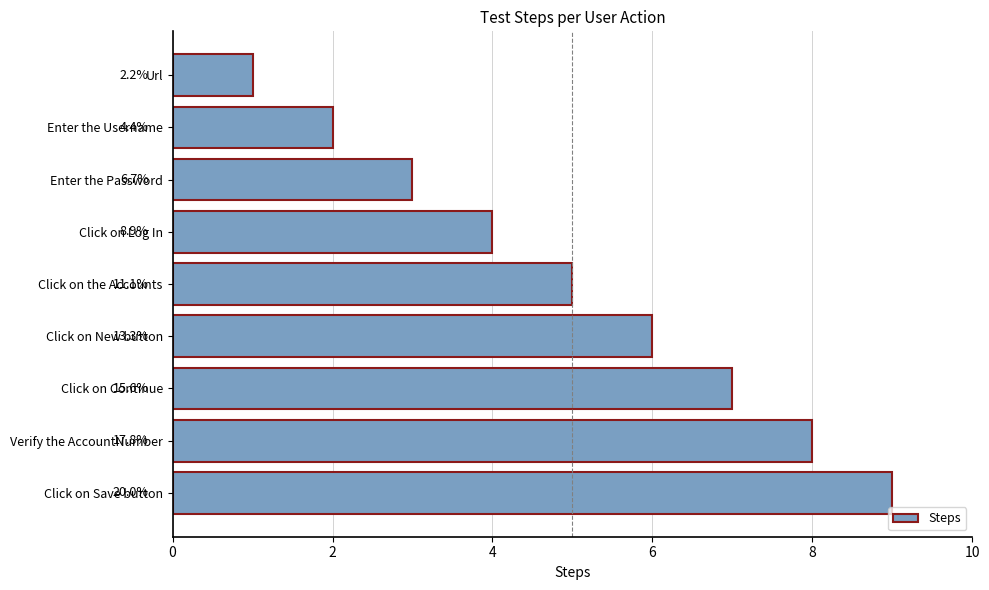

What is the greatest value displayed?

9